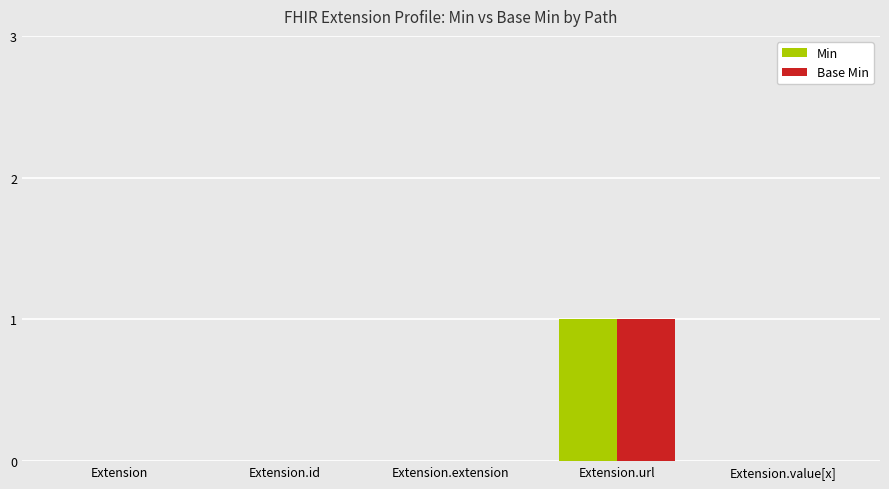

At which category is the sum across all series the highest?

Extension.url